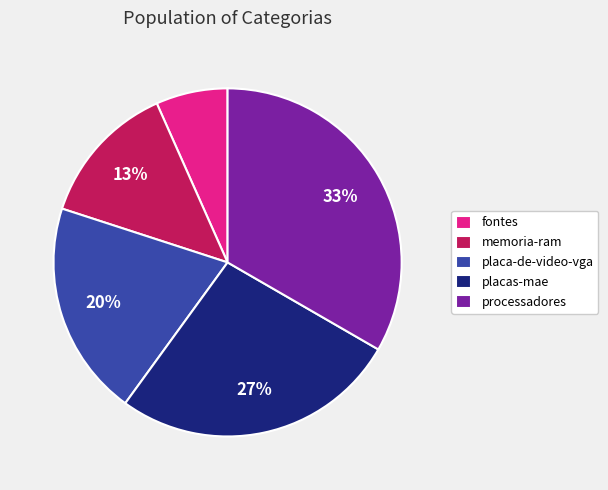

Count the number of slices in the pie.

5